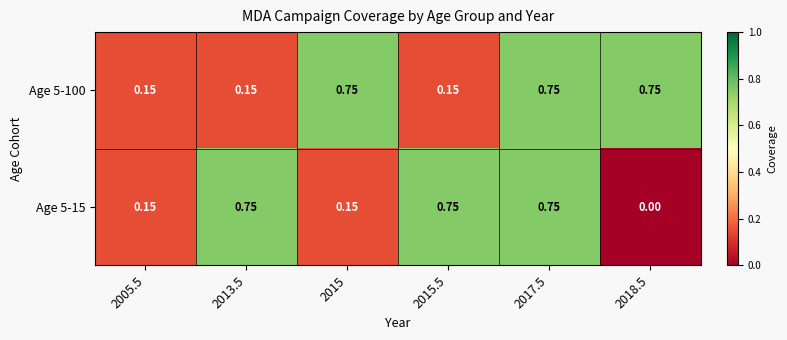

What is the greatest value displayed?

0.8